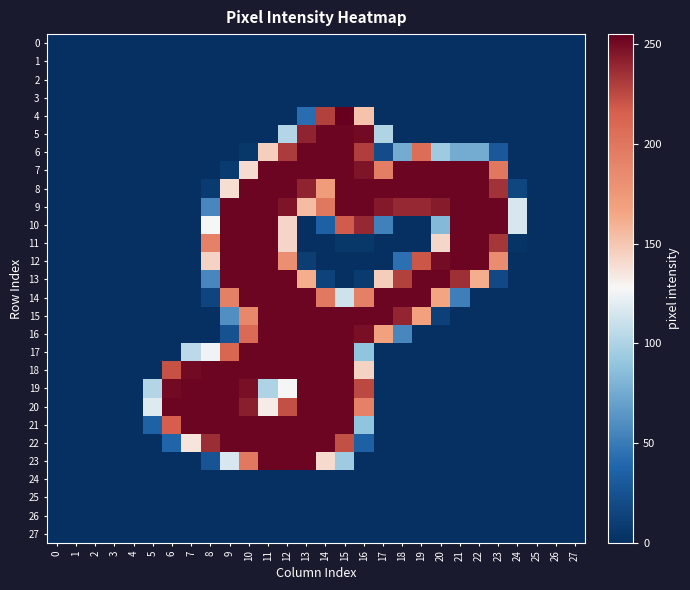

Which has a higher value, 4 or 9?

4